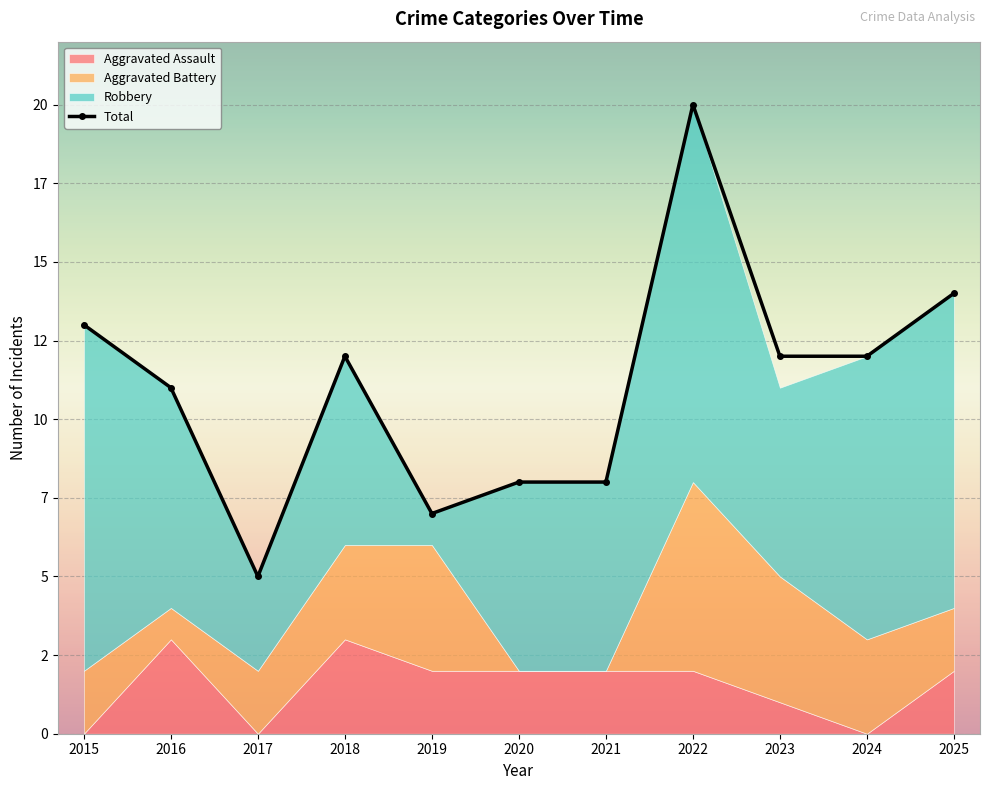

What is the difference between the maximum and minimum values in the Robbery series?

11